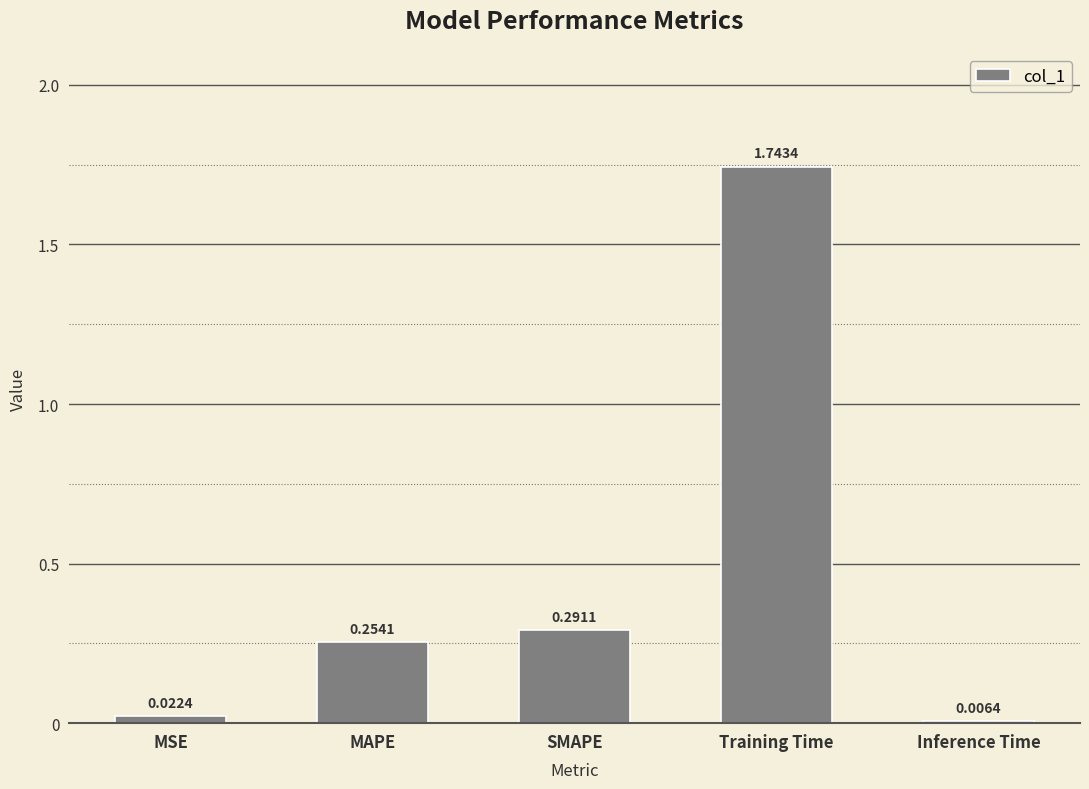

Are the bars horizontal?

No